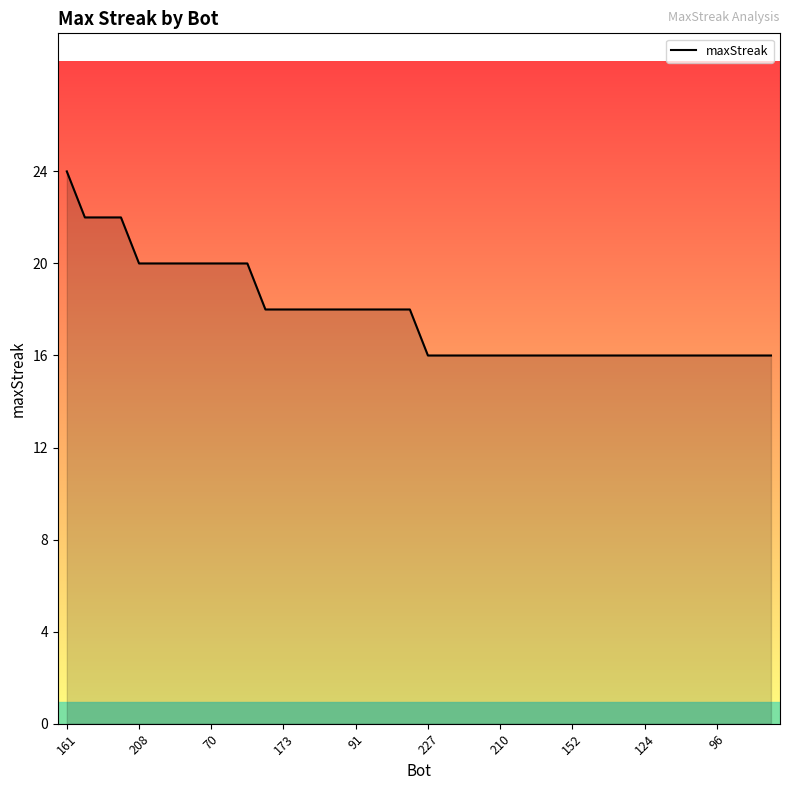

What is the minimum value shown in the chart?

16